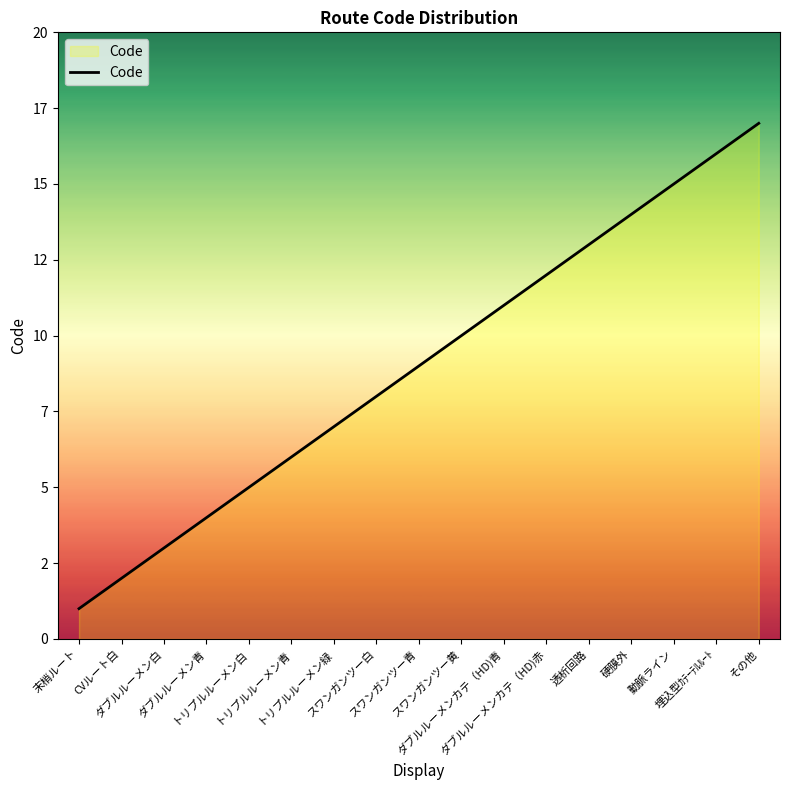

List the labels in order of value, smallest first.

末梢ルート, CVルート白, ダブルルーメン白, ダブルルーメン青, トリプルルーメン白, トリプルルーメン青, トリプルルーメン緑, スワンガンツー白, スワンガンツー青, スワンガンツー黄, ダブルルーメンカテ（HD)青, ダブルルーメンカテ（HD)赤, 透析回路, 硬膜外, 動脈ライン, 埋込型ｶﾃｰﾃﾙﾙｰﾄ, その他